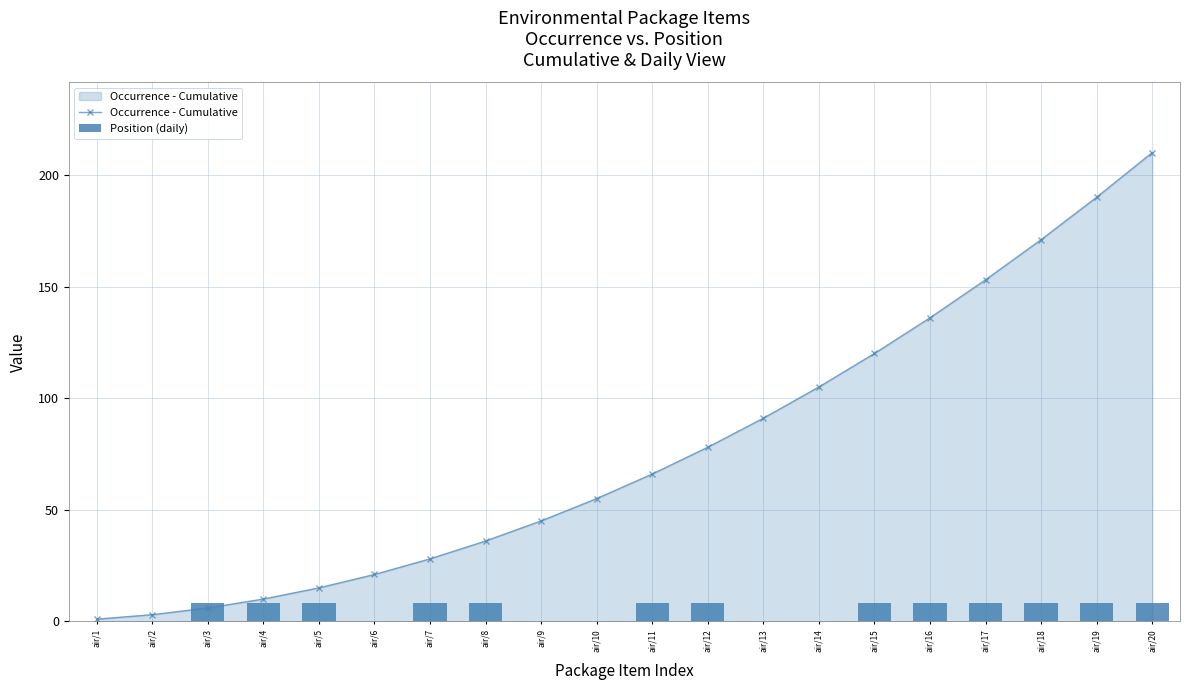

How many series are shown in this chart?

2